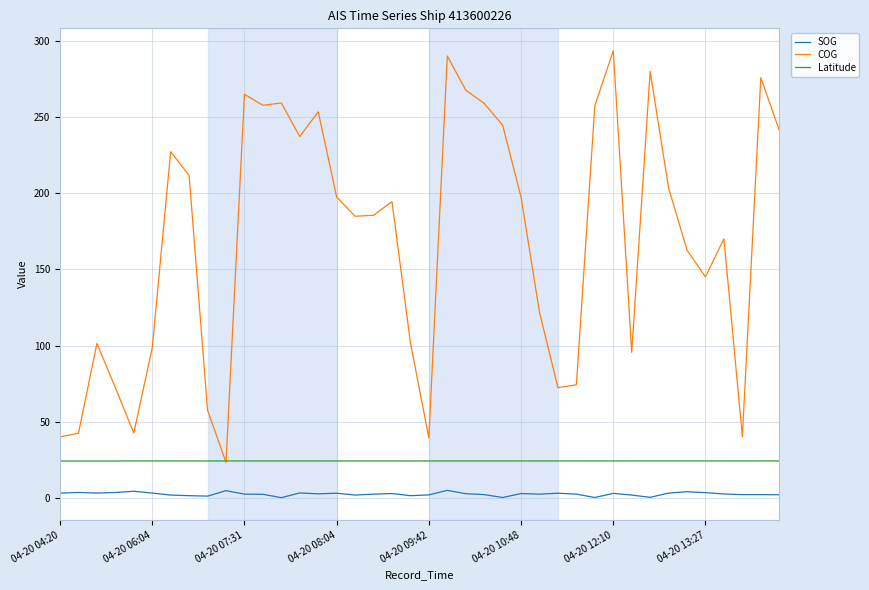

Which series has the largest range (max minus min)?

COG